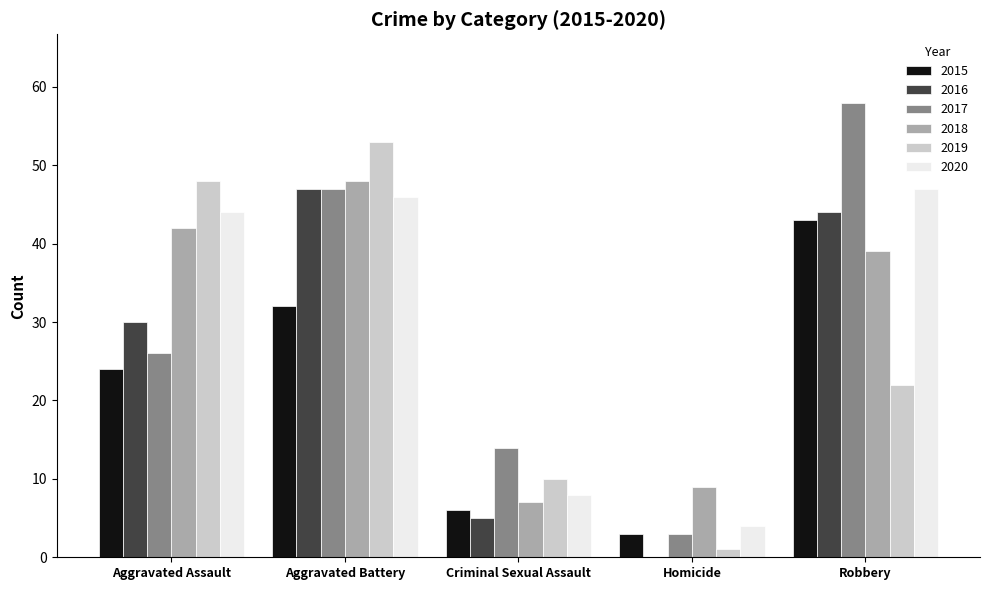

Which series changed the most between Aggravated Assault and Robbery?

2017